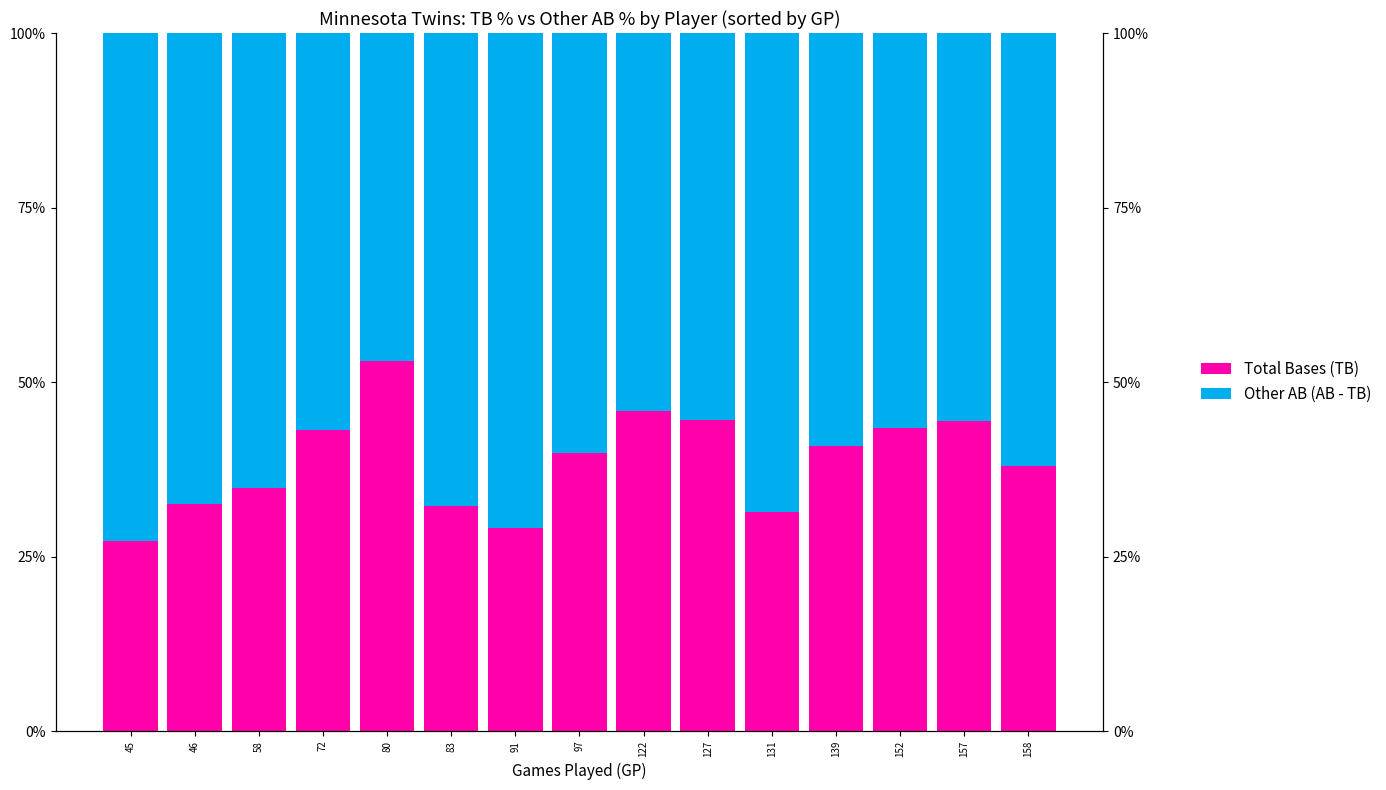

Which series changed the most between 127 and 158?

Other AB (AB - TB)